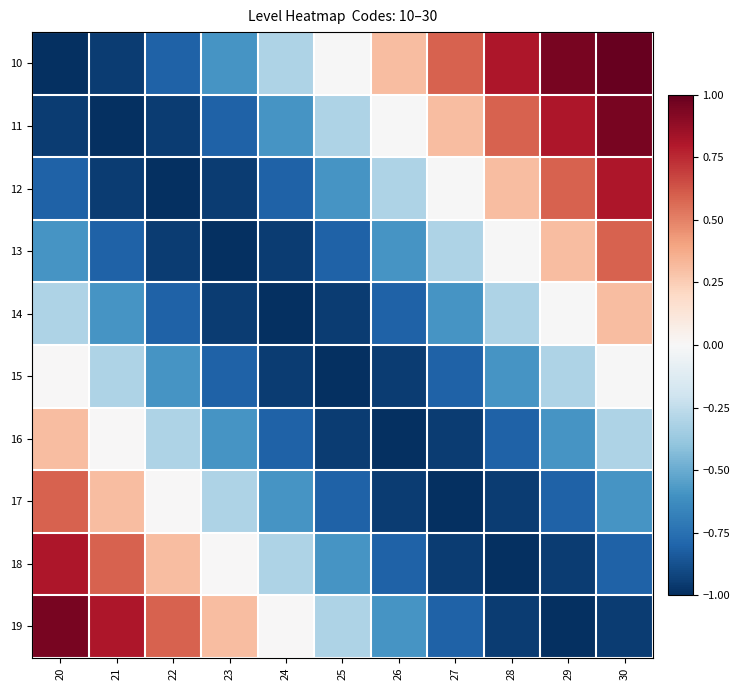

Reading left to right, extract all data points from this chart.

10: 20=-1.0	21=-1.0	22=-0.8	23=-0.6	24=-0.3	25=-0.0	26=0.3	27=0.6	28=0.8	29=1.0	30=1.0
11: 20=-1.0	21=-1.0	22=-1.0	23=-0.8	24=-0.6	25=-0.3	26=-0.0	27=0.3	28=0.6	29=0.8	30=1.0
12: 20=-0.8	21=-1.0	22=-1.0	23=-1.0	24=-0.8	25=-0.6	26=-0.3	27=-0.0	28=0.3	29=0.6	30=0.8
13: 20=-0.6	21=-0.8	22=-1.0	23=-1.0	24=-1.0	25=-0.8	26=-0.6	27=-0.3	28=-0.0	29=0.3	30=0.6
14: 20=-0.3	21=-0.6	22=-0.8	23=-1.0	24=-1.0	25=-1.0	26=-0.8	27=-0.6	28=-0.3	29=-0.0	30=0.3
15: 20=0.0	21=-0.3	22=-0.6	23=-0.8	24=-1.0	25=-1.0	26=-1.0	27=-0.8	28=-0.6	29=-0.3	30=-0.0
16: 20=0.3	21=0.0	22=-0.3	23=-0.6	24=-0.8	25=-1.0	26=-1.0	27=-1.0	28=-0.8	29=-0.6	30=-0.3
17: 20=0.6	21=0.3	22=0.0	23=-0.3	24=-0.6	25=-0.8	26=-1.0	27=-1.0	28=-1.0	29=-0.8	30=-0.6
18: 20=0.8	21=0.6	22=0.3	23=0.0	24=-0.3	25=-0.6	26=-0.8	27=-1.0	28=-1.0	29=-1.0	30=-0.8
19: 20=1.0	21=0.8	22=0.6	23=0.3	24=0.0	25=-0.3	26=-0.6	27=-0.8	28=-1.0	29=-1.0	30=-1.0